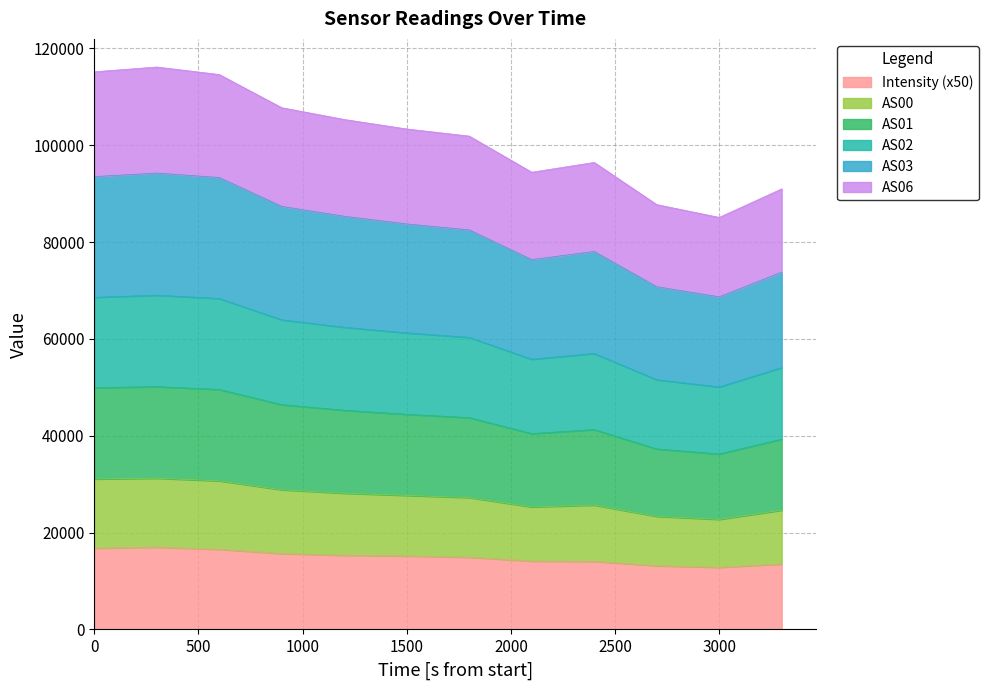

What is the lowest value of the Intensity (x50) series?

12831.9